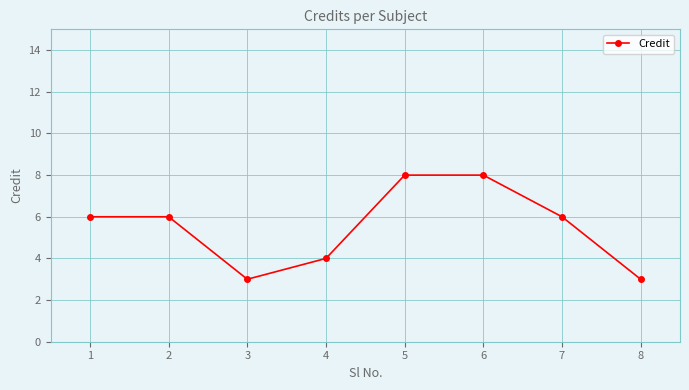

What is the approximate value at 6?

8